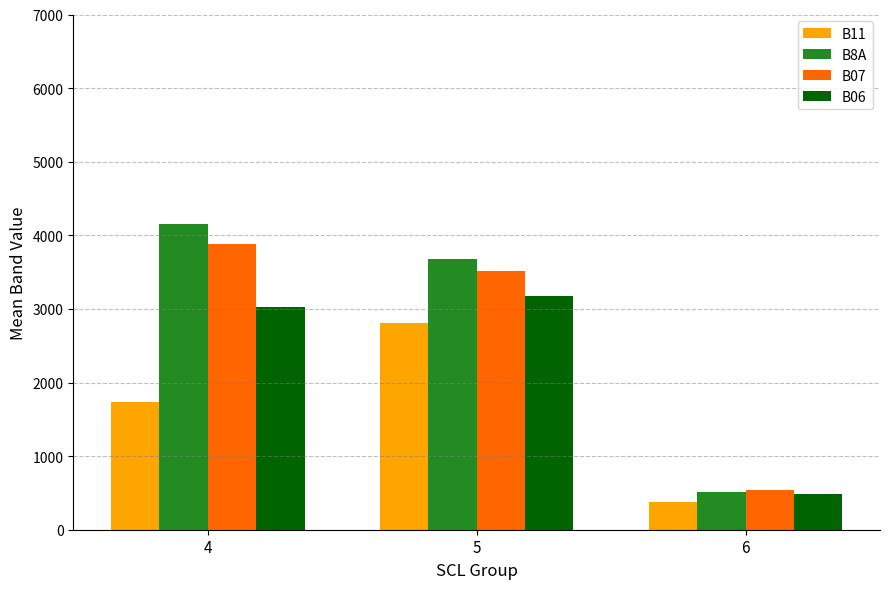

Count the number of data series in this chart.

4